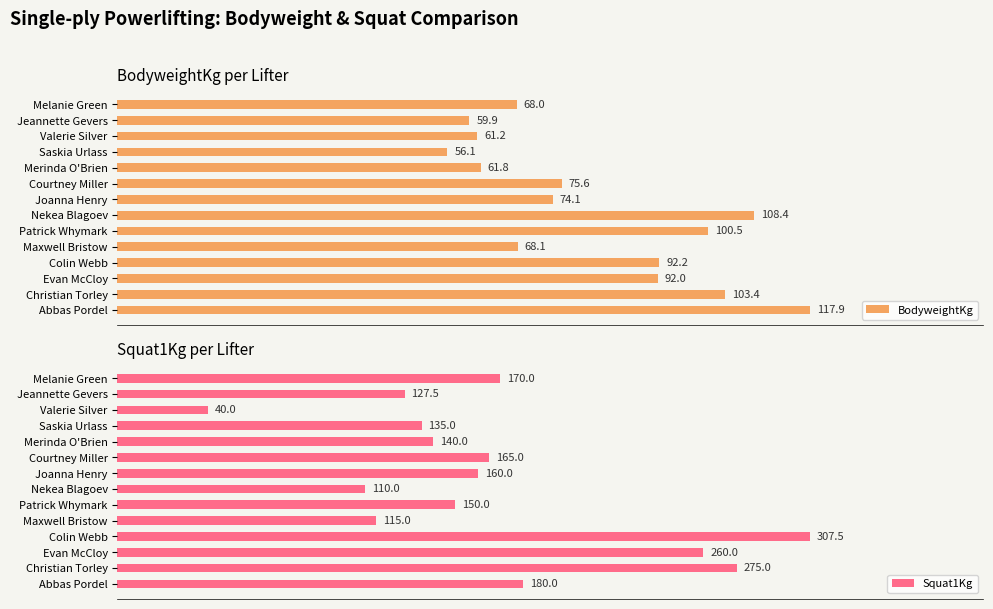

At which label does BodyweightKg reach its peak?

Abbas Pordel